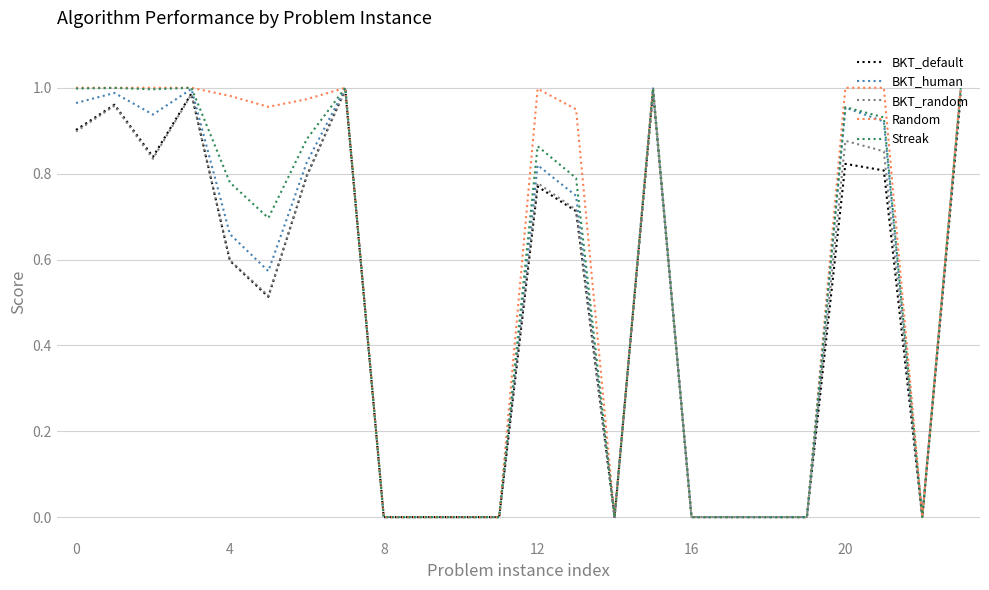

Which series has the largest range (max minus min)?

Random